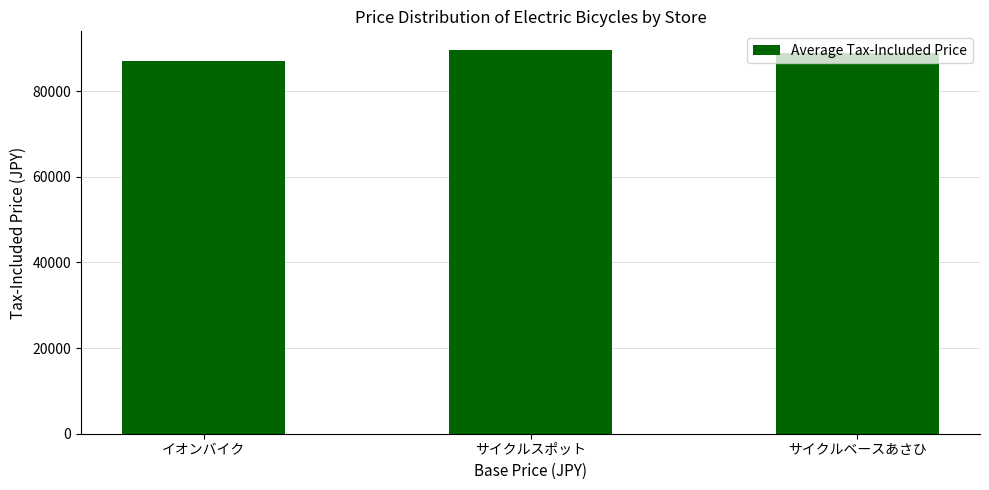

What is the average value?

88520